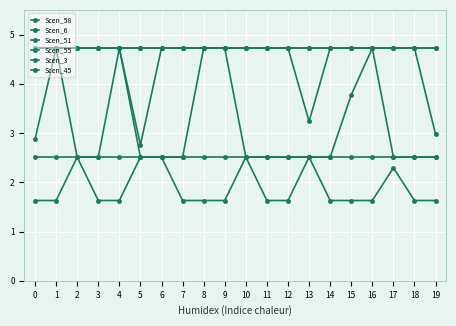

True or false: Scen_45 has a value of 4.7 at 16.

True